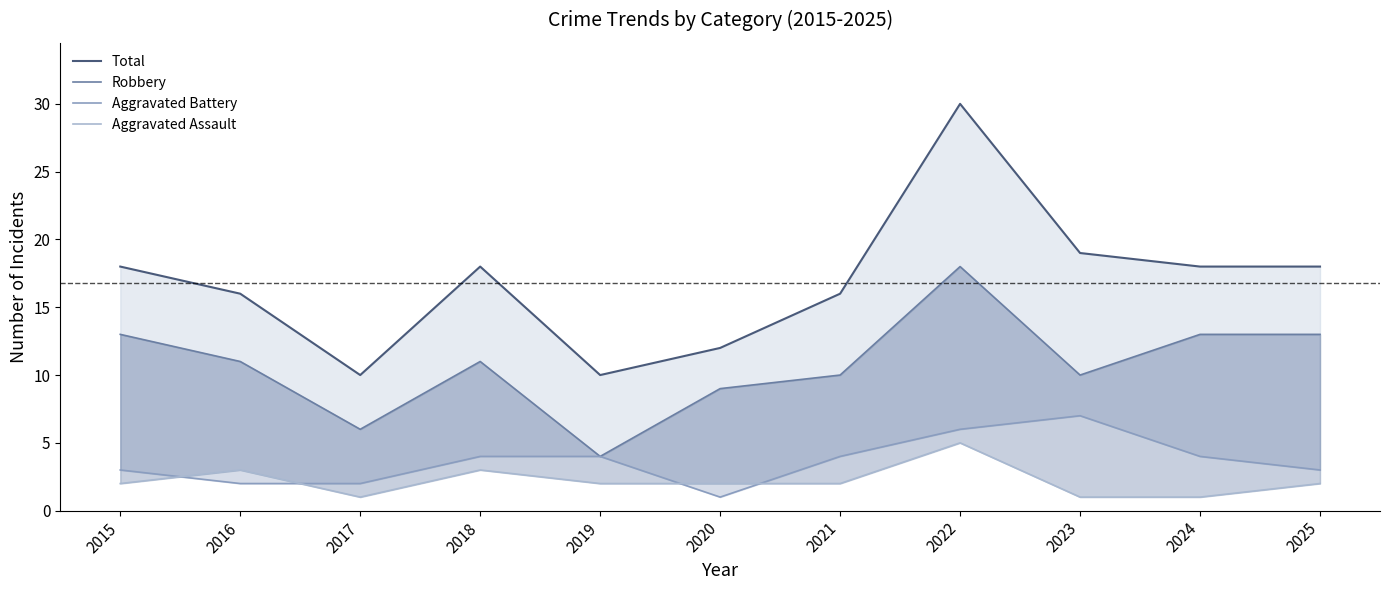

What is the smallest value displayed?

1